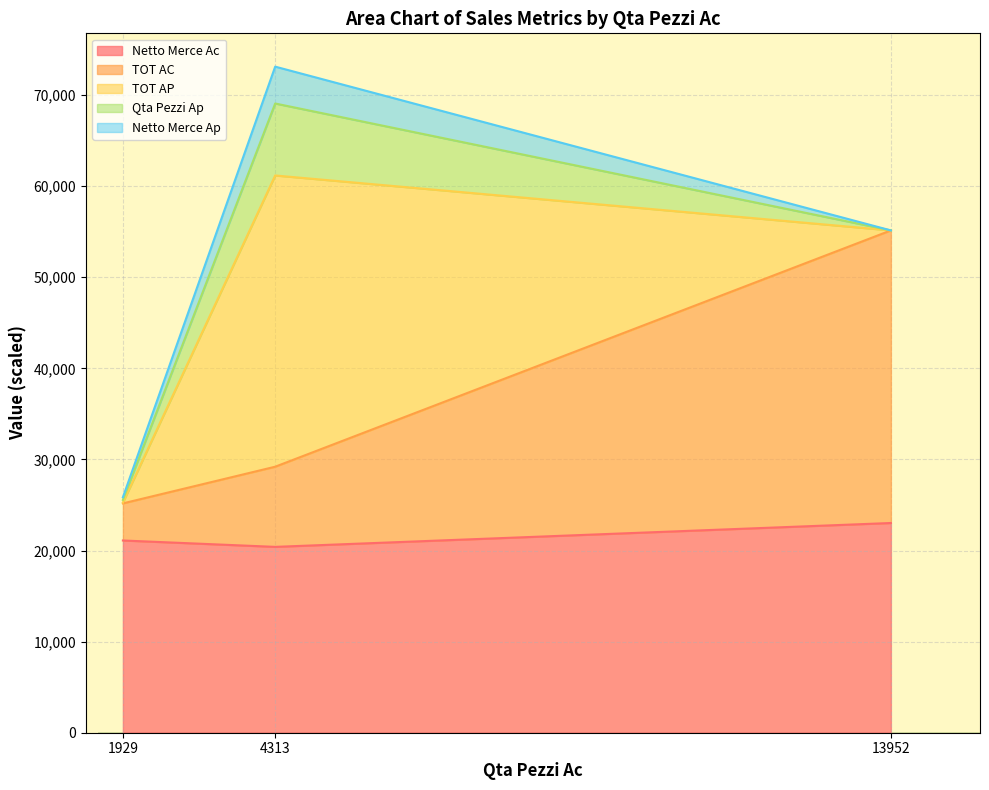

What value does the Netto Merce Ac series have at 4313?

20399.9